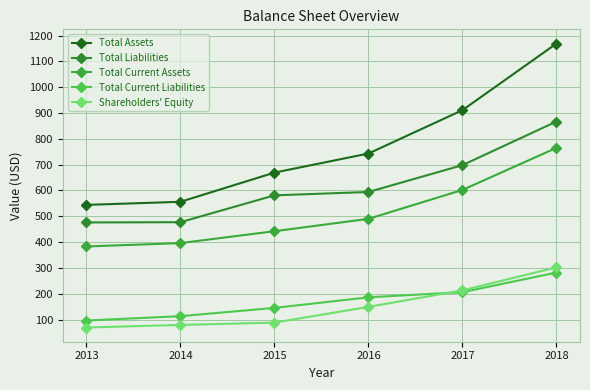

Is this an area chart (filled region under the line)?

No